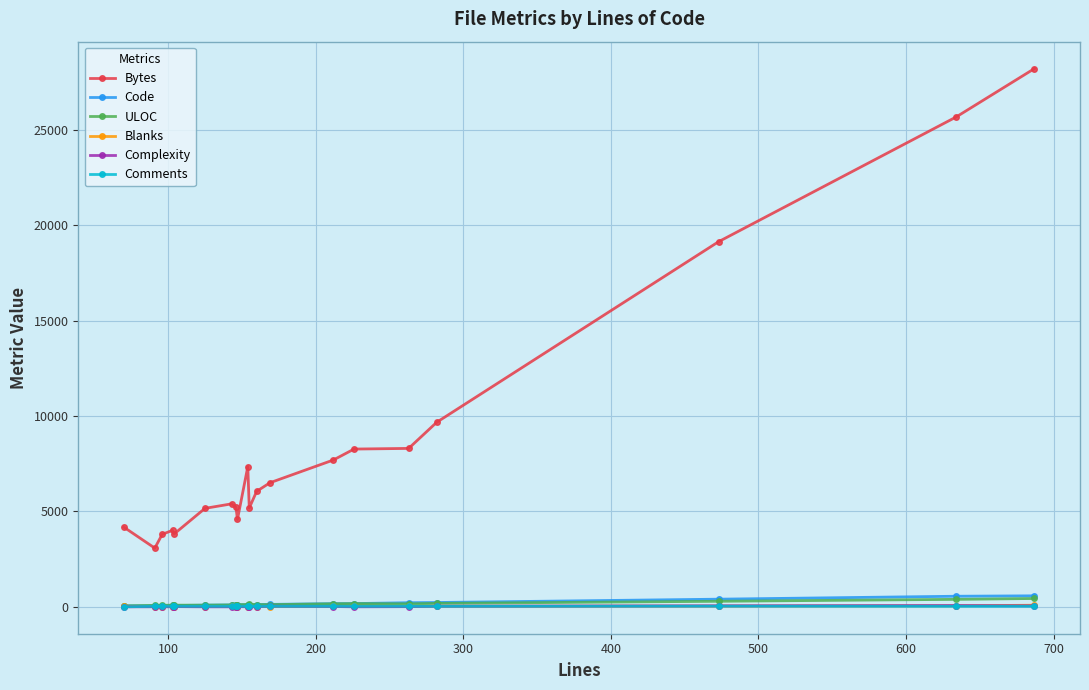

What is the lowest value of the Bytes series?

3078